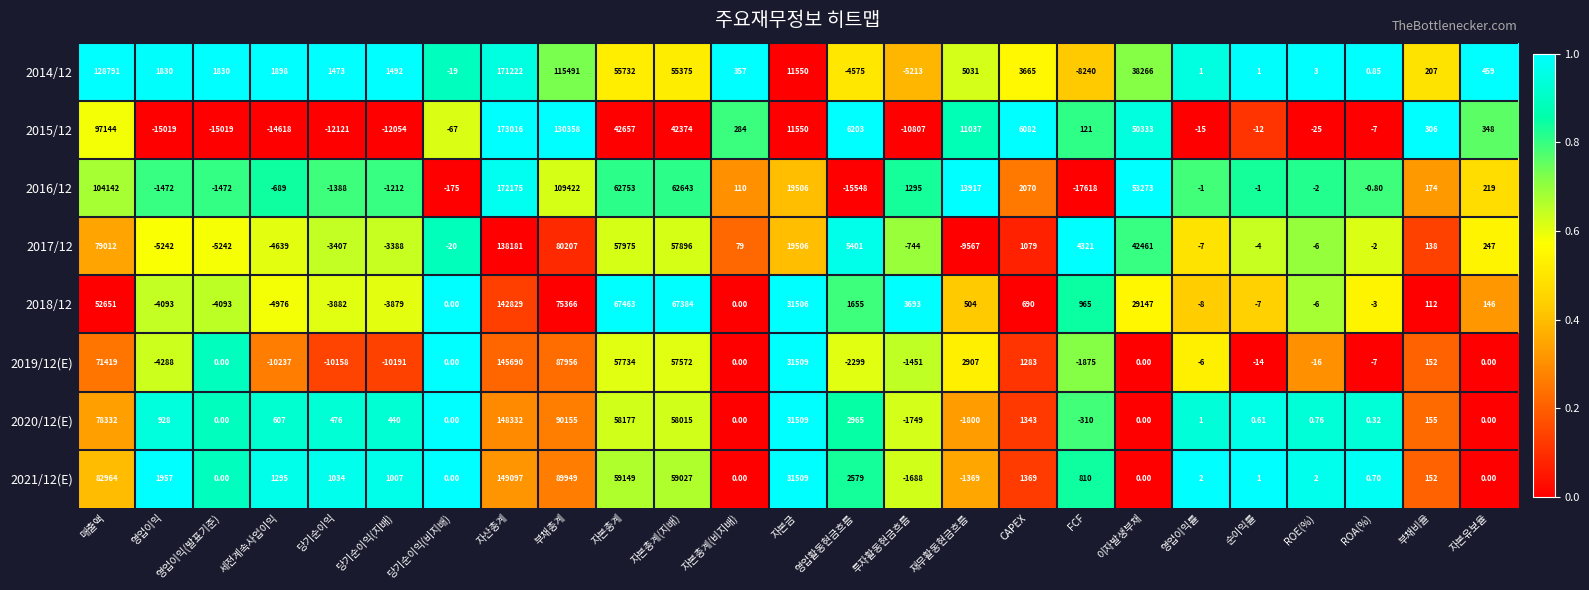

How many series are shown in this chart?

8